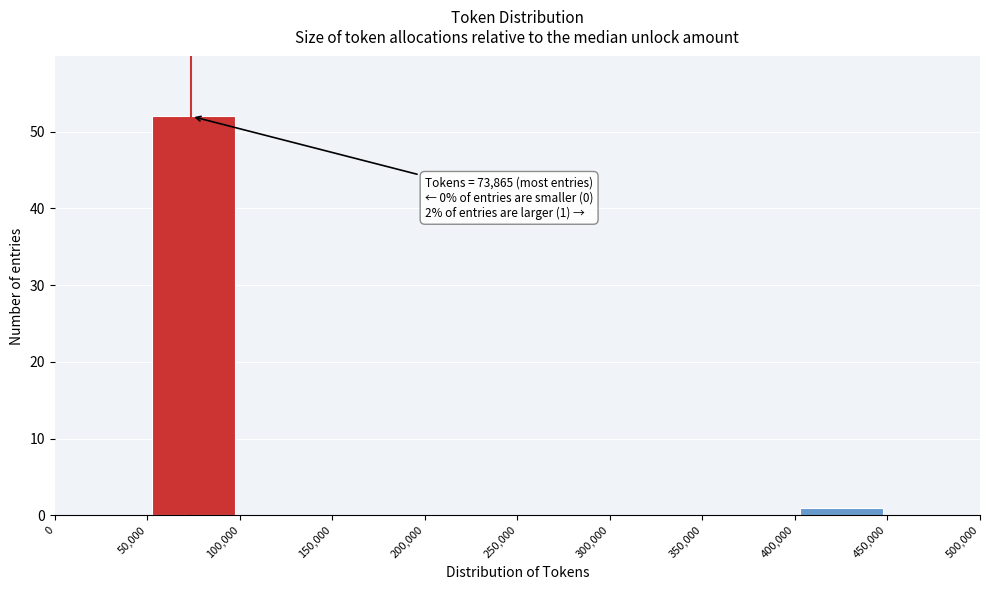

Which range on the x-axis has the tallest bar?

50,000 to 100,000